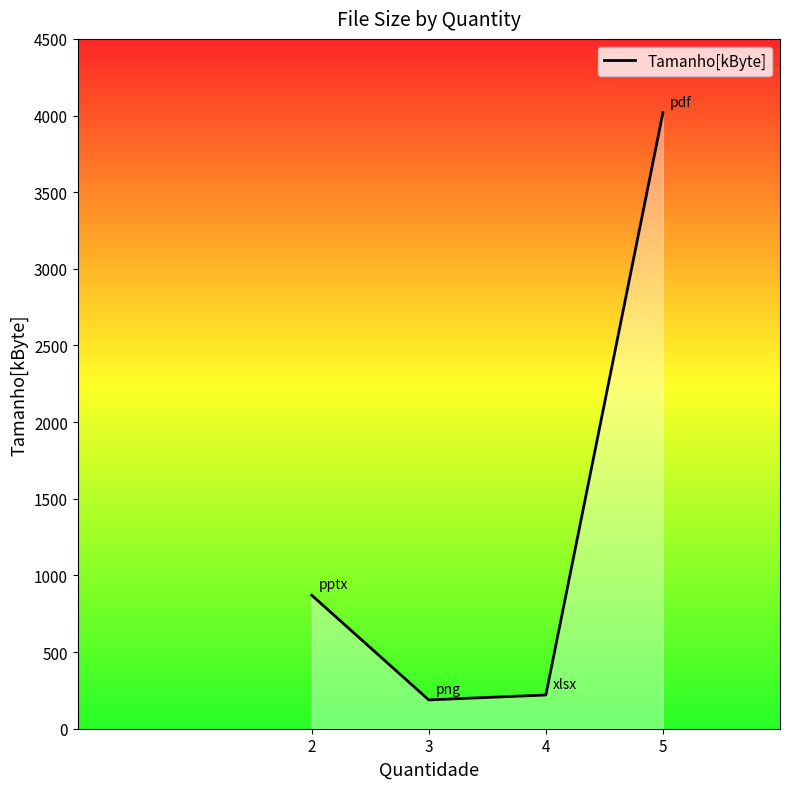

What is the difference between the second highest and minimum values?

683